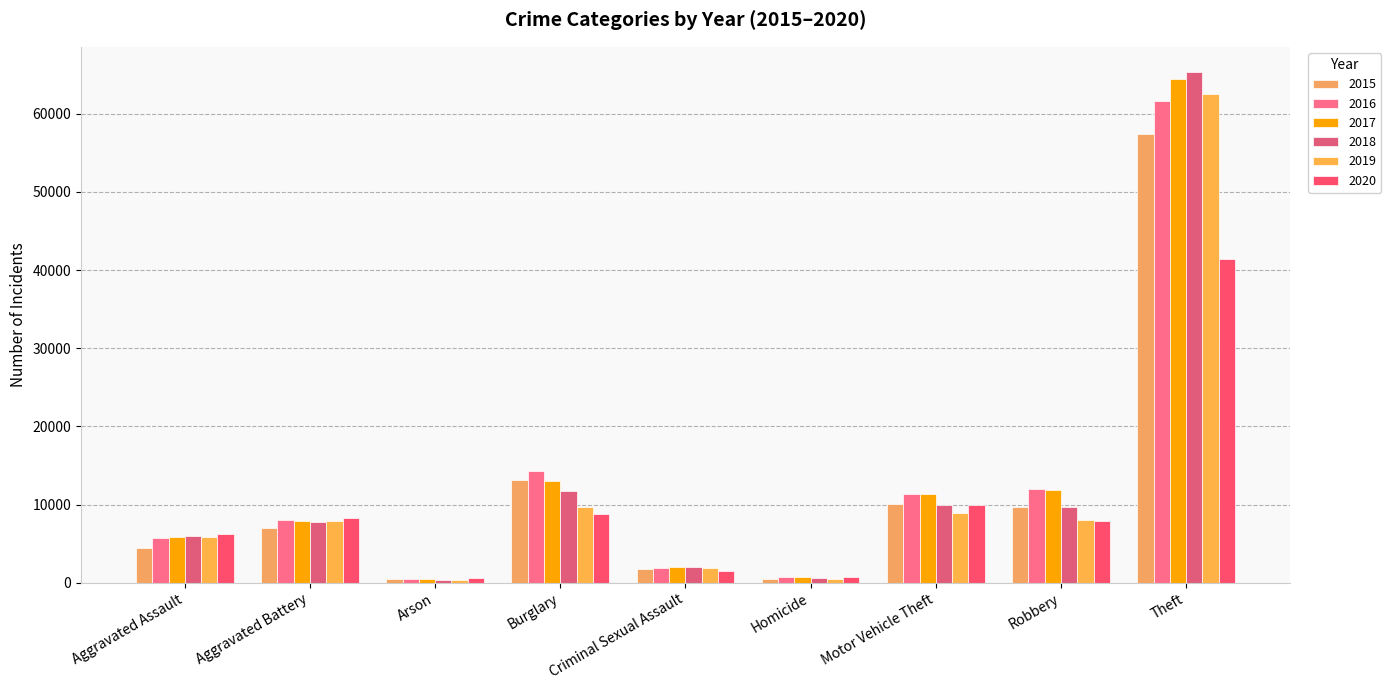

What is the label of the 2nd bar from the left?

Aggravated Battery